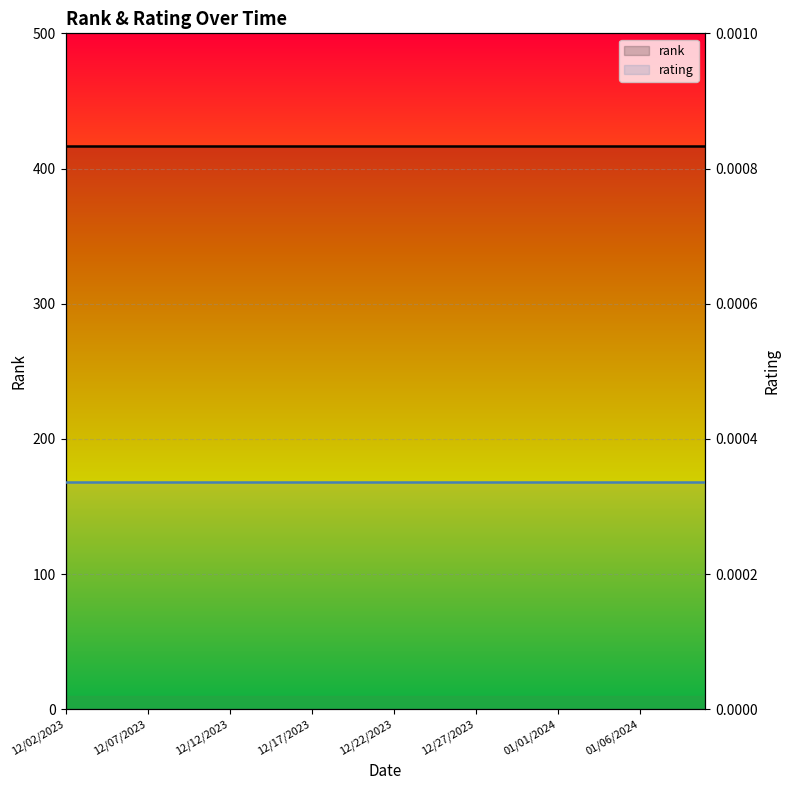

Where is rank nearest to the value 417?

12/02/2023